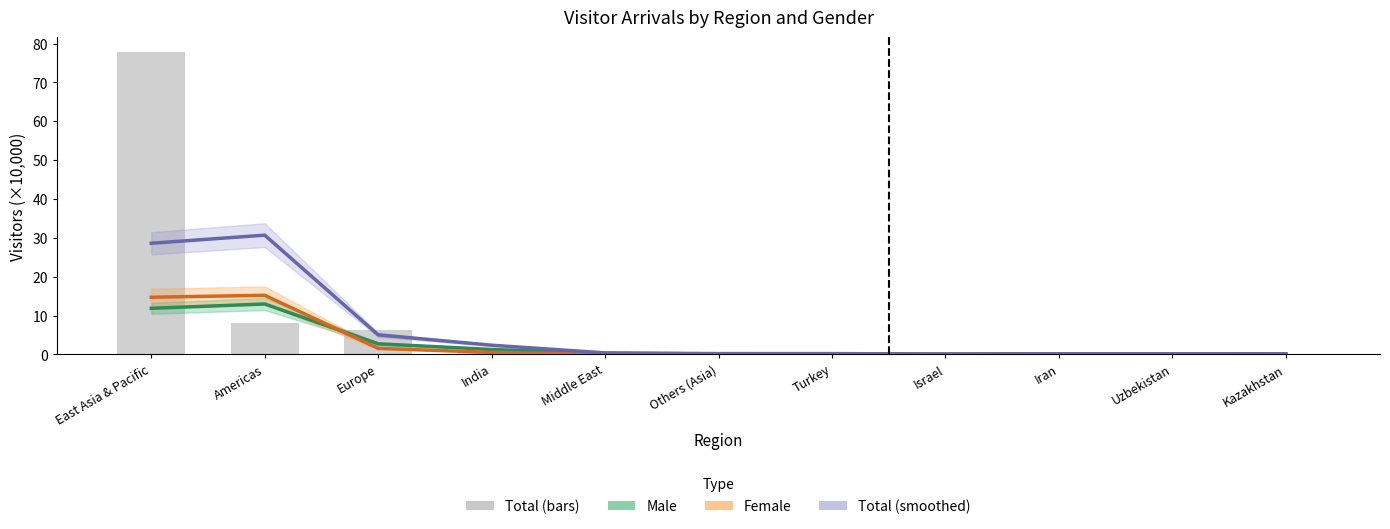

What is the total value across all series at Turkey?

0.6